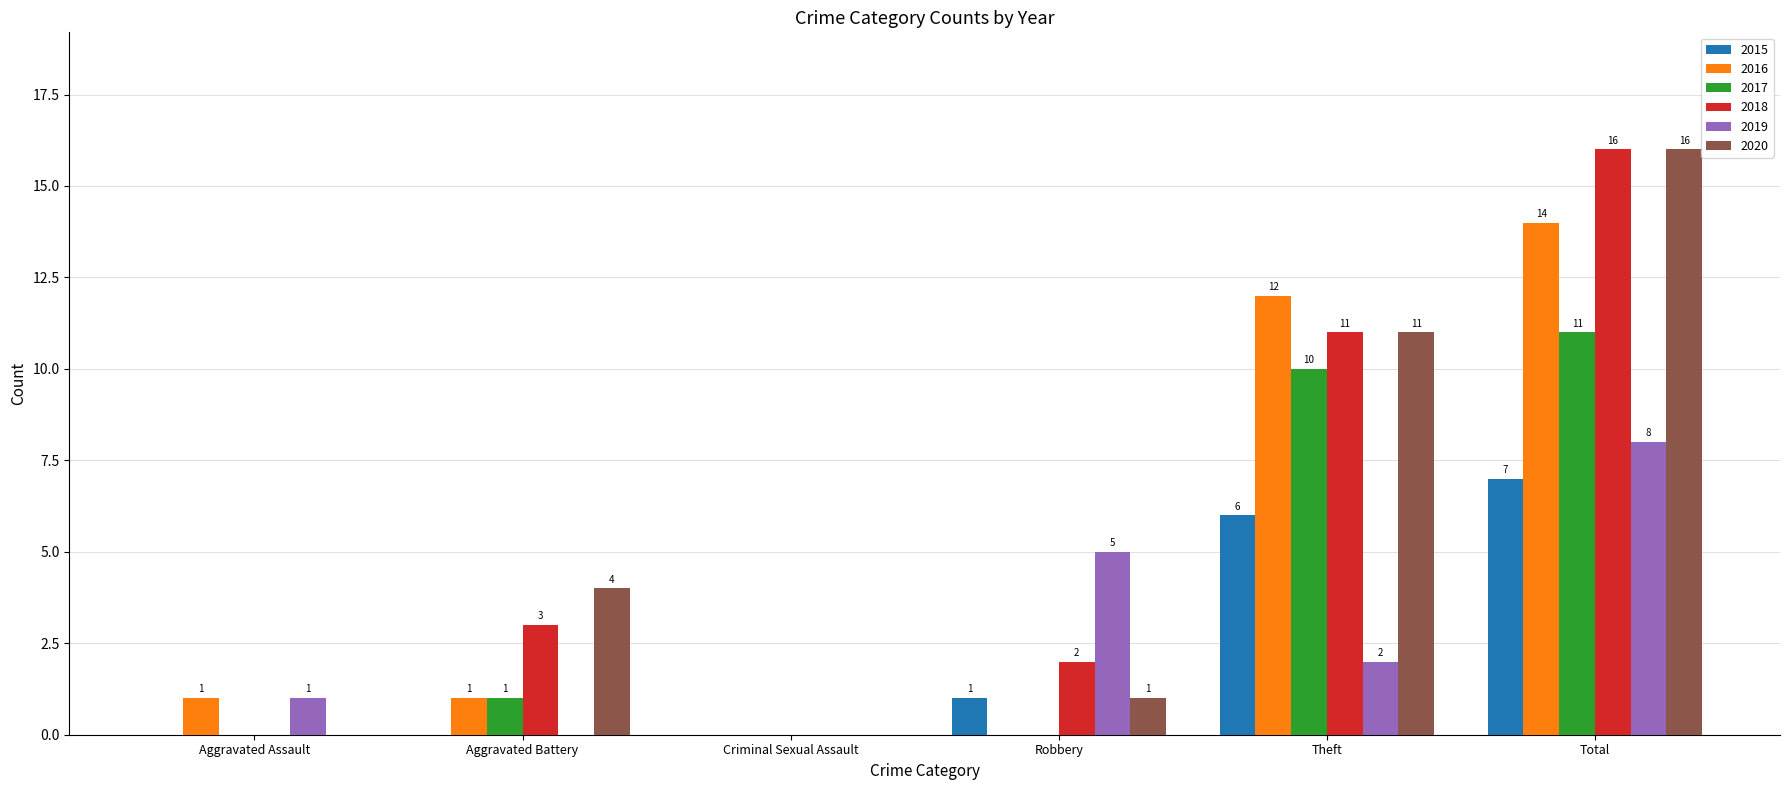

How many values in 2017 are above zero?

3